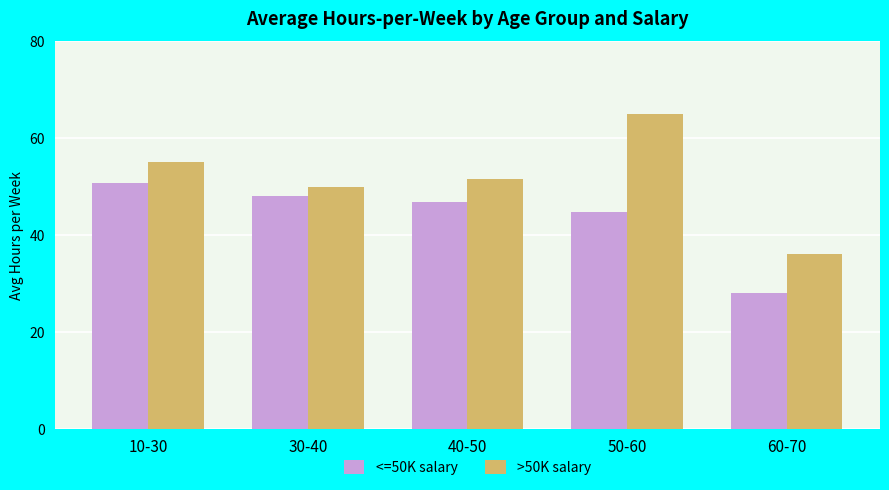

What is the sum of all <=50K salary values?

218.5